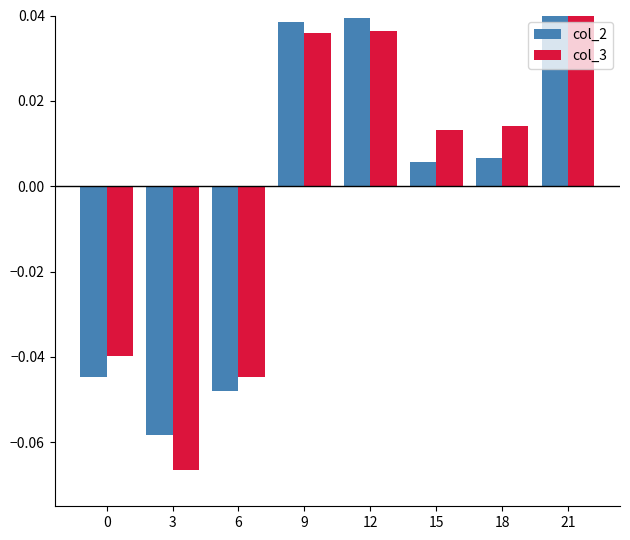

Rank the categories by col_2 value from lowest to highest.

3, 6, 0, 15, 18, 9, 12, 21